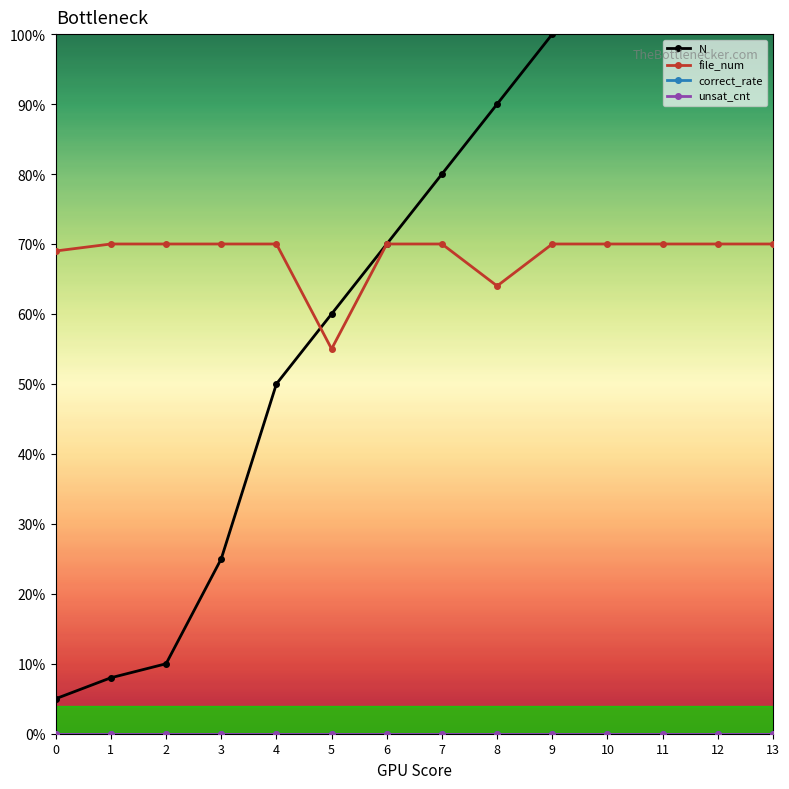

At which category is the sum across all series the highest?

13